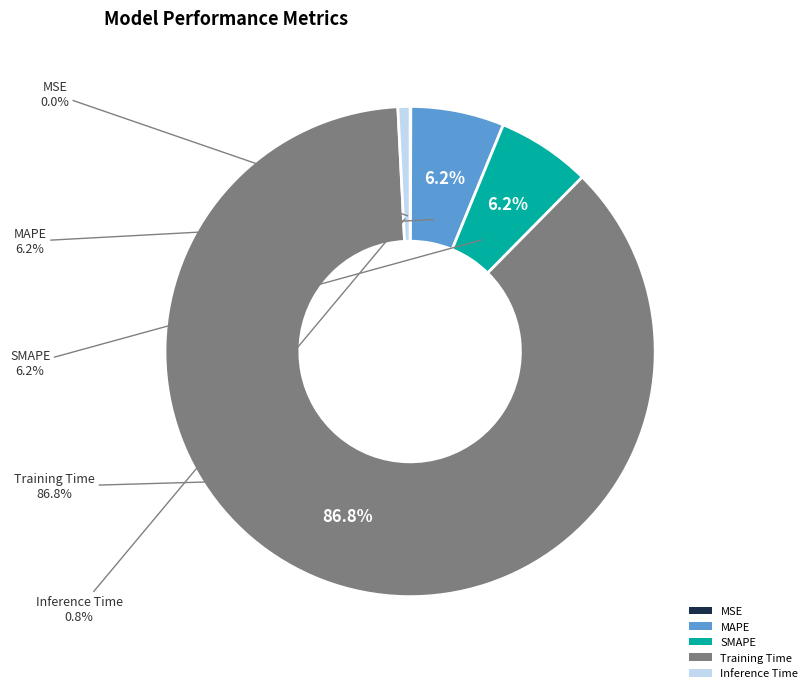

To the nearest percent, what is the combined percentage of Training Time and MAPE?

93%